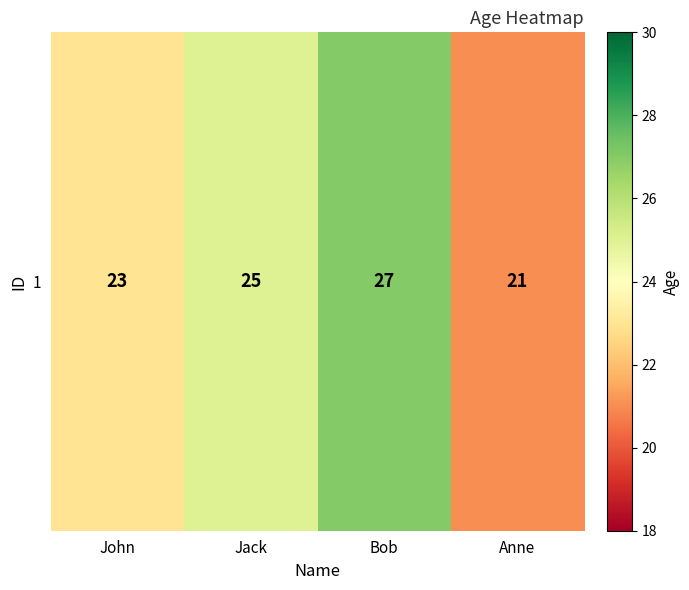

What is the average value?

24